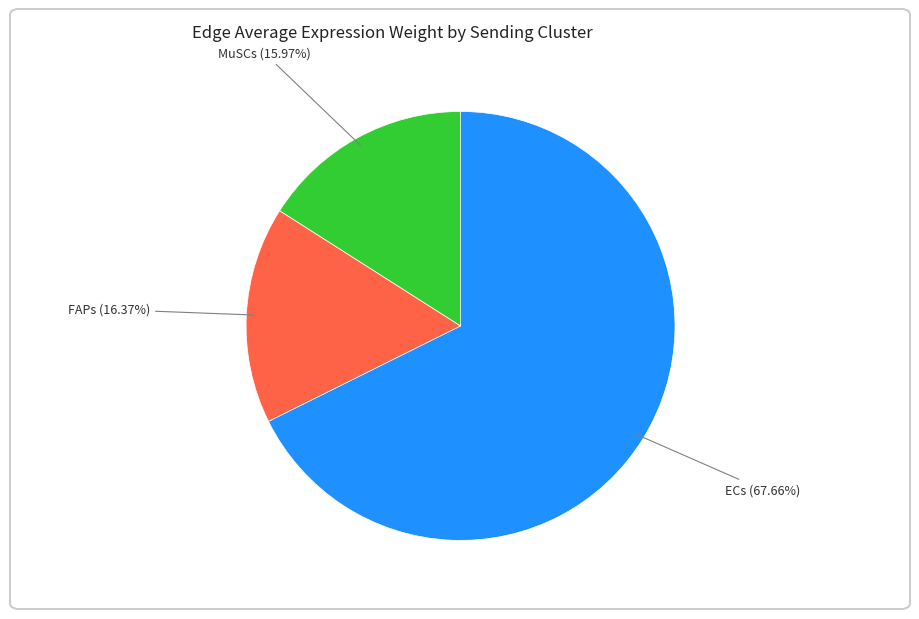

Is there any slice that represents more than half of the pie?

Yes